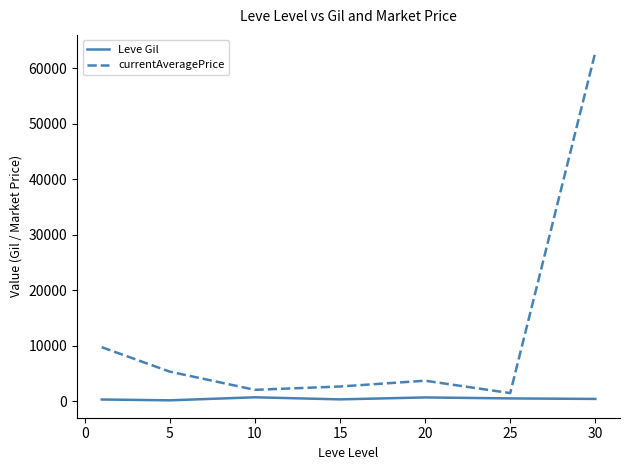

What is the maximum value shown in the chart?

62875.0